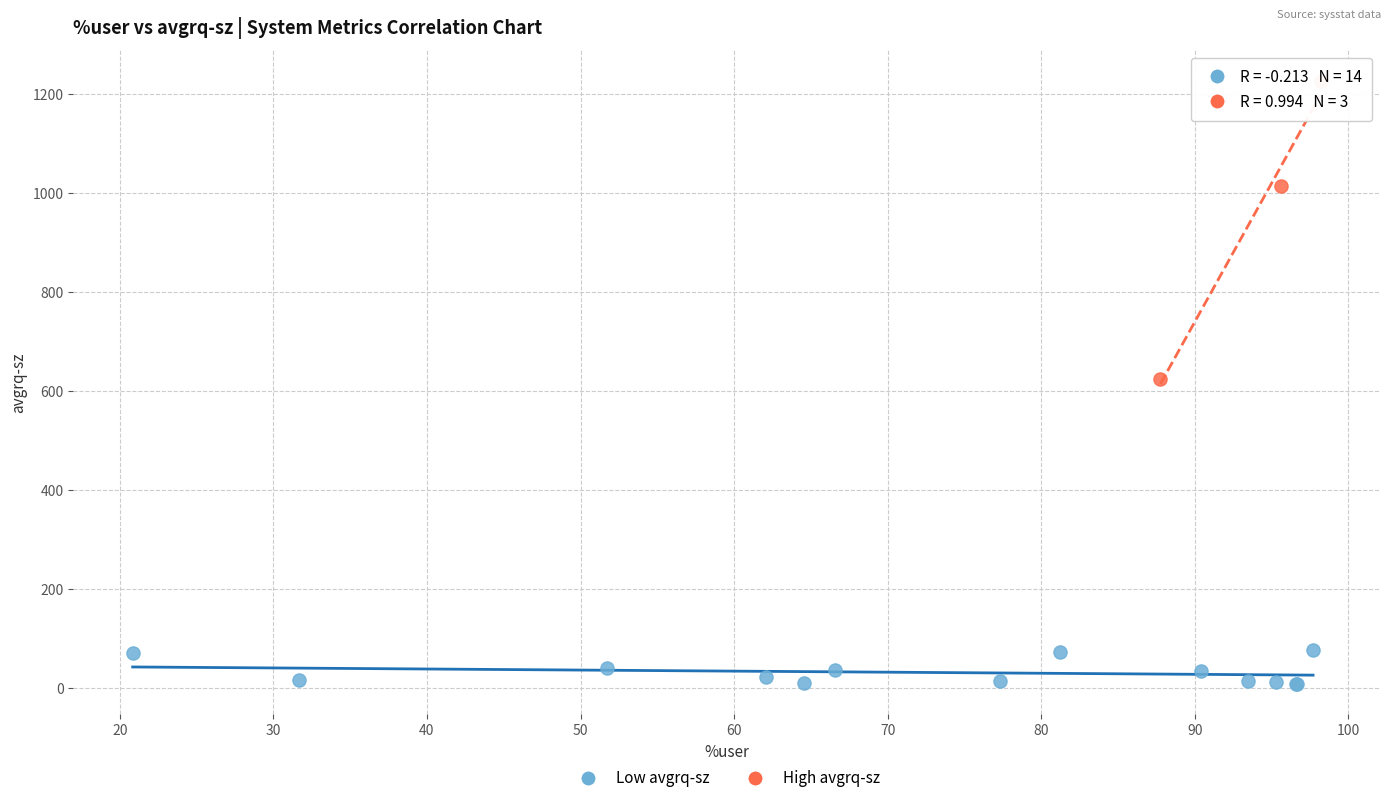

Which series reaches the maximum Y coordinate?

High avgrq-sz